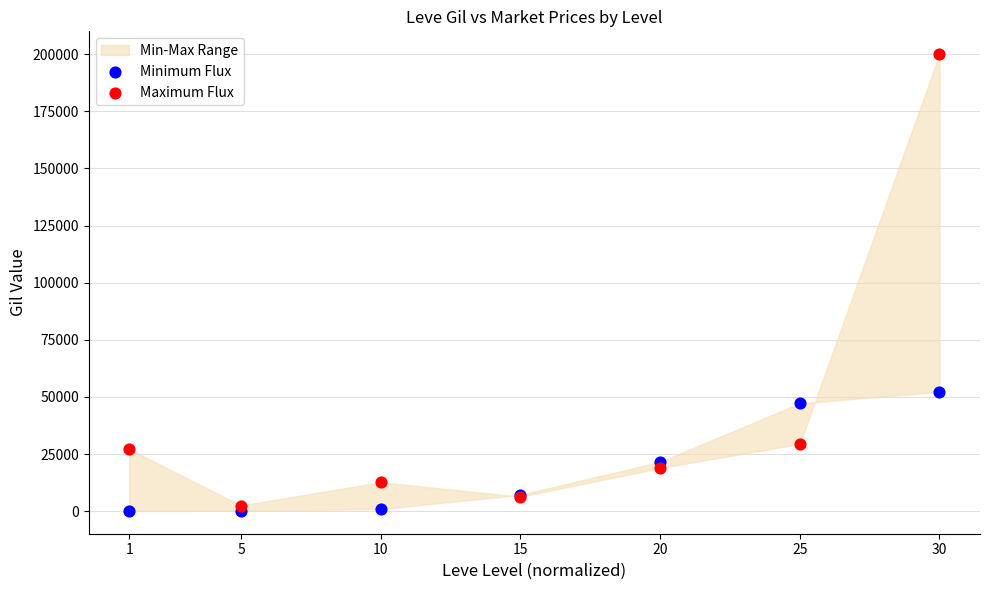

Which series has the widest spread of Y values?

Maximum Flux